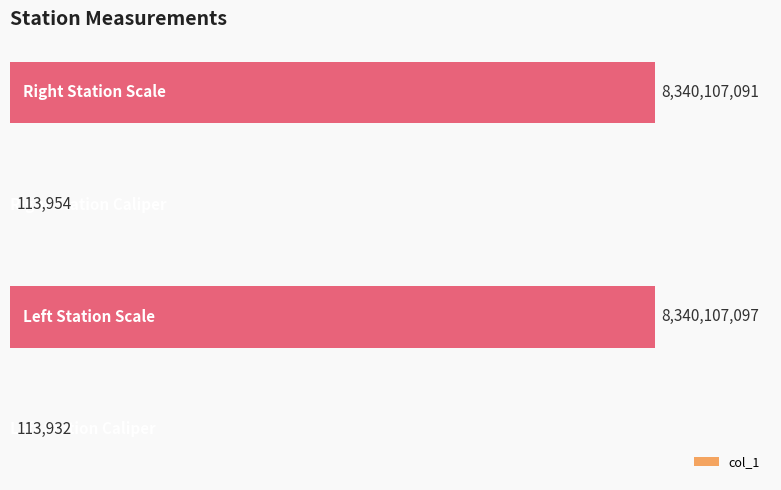

How many series are shown in this chart?

1